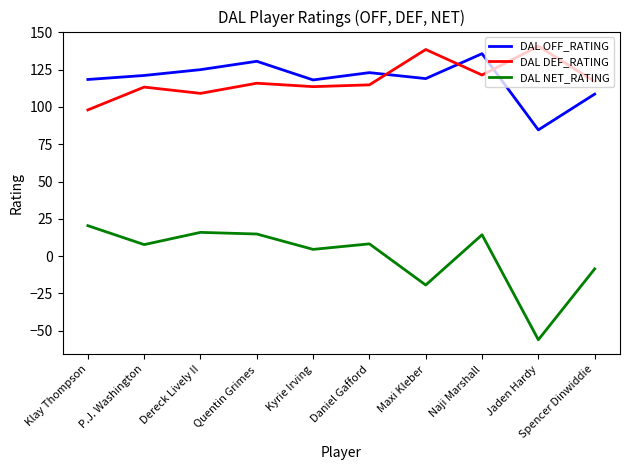

True or false: DAL DEF_RATING has a value of 190.9 at Jaden Hardy.

False